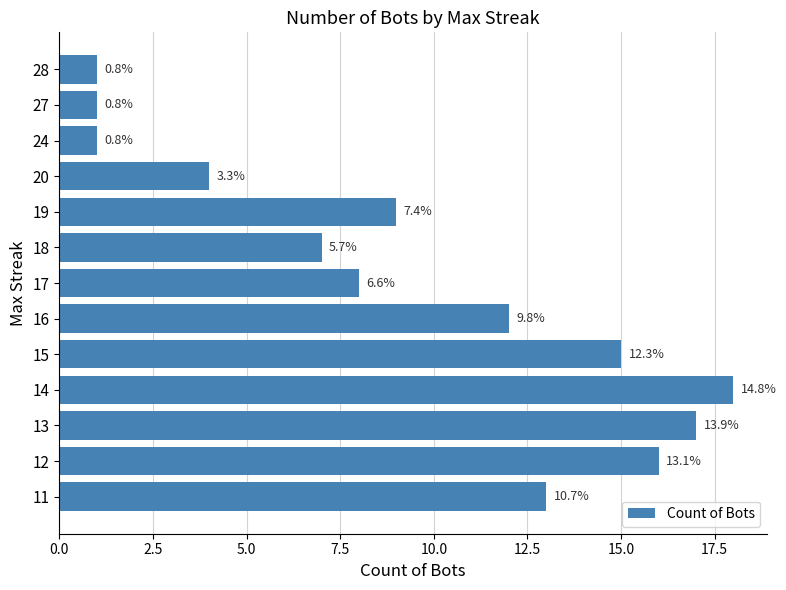

Are the bars horizontal?

Yes